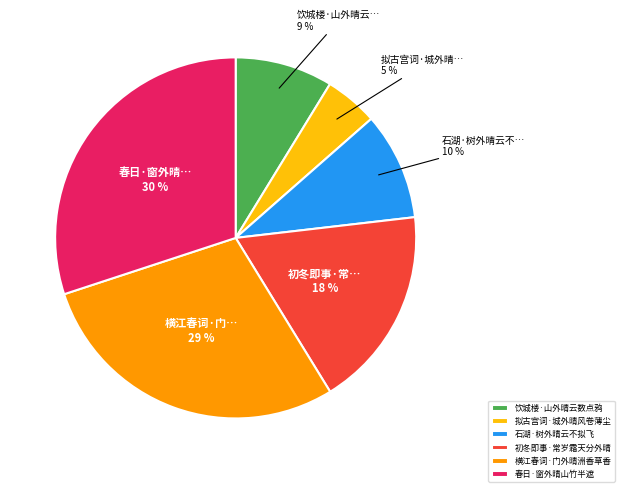

Which category has the biggest portion of the pie?

春日·窗外晴山竹半遮